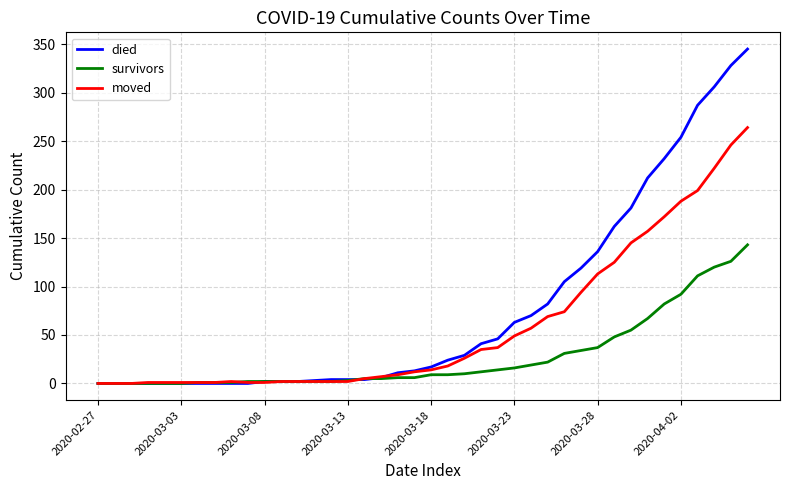

Which series has the largest total across all categories?

died